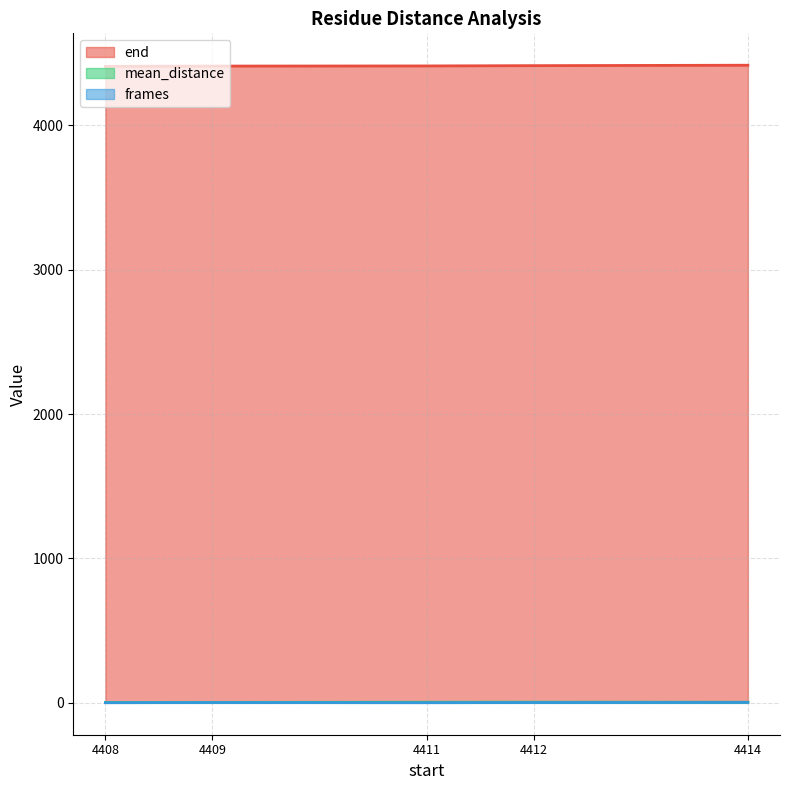

What is the minimum value for end?

4408.0